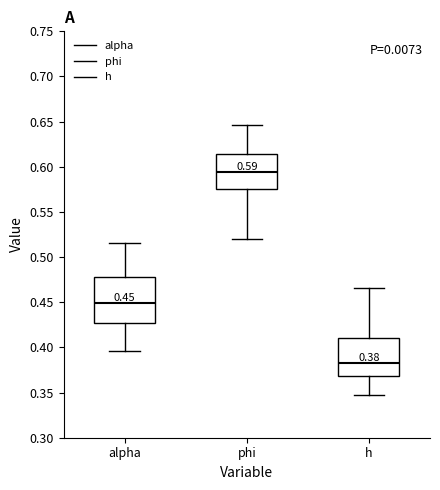

Which box is the tallest, from its lower edge to its upper edge?

alpha